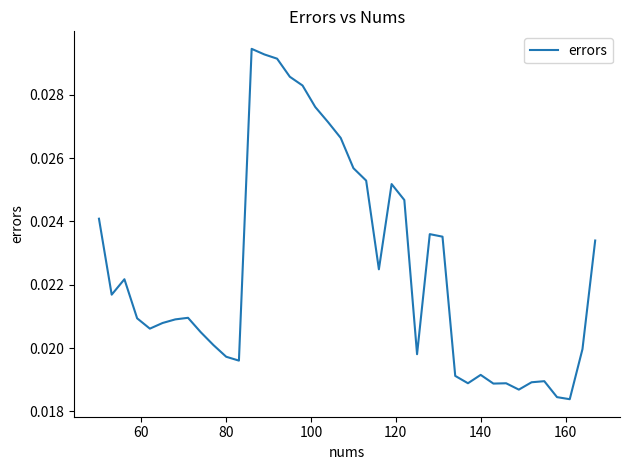

What is the sum of all values?

0.9